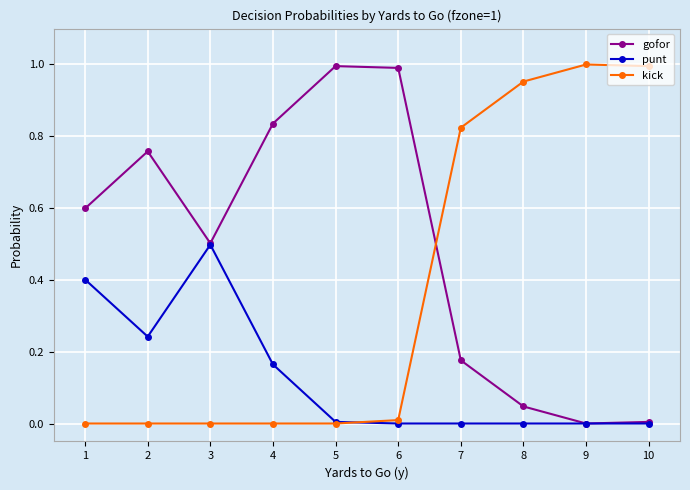

What is the difference between the punt values at 1 and 8?

0.4